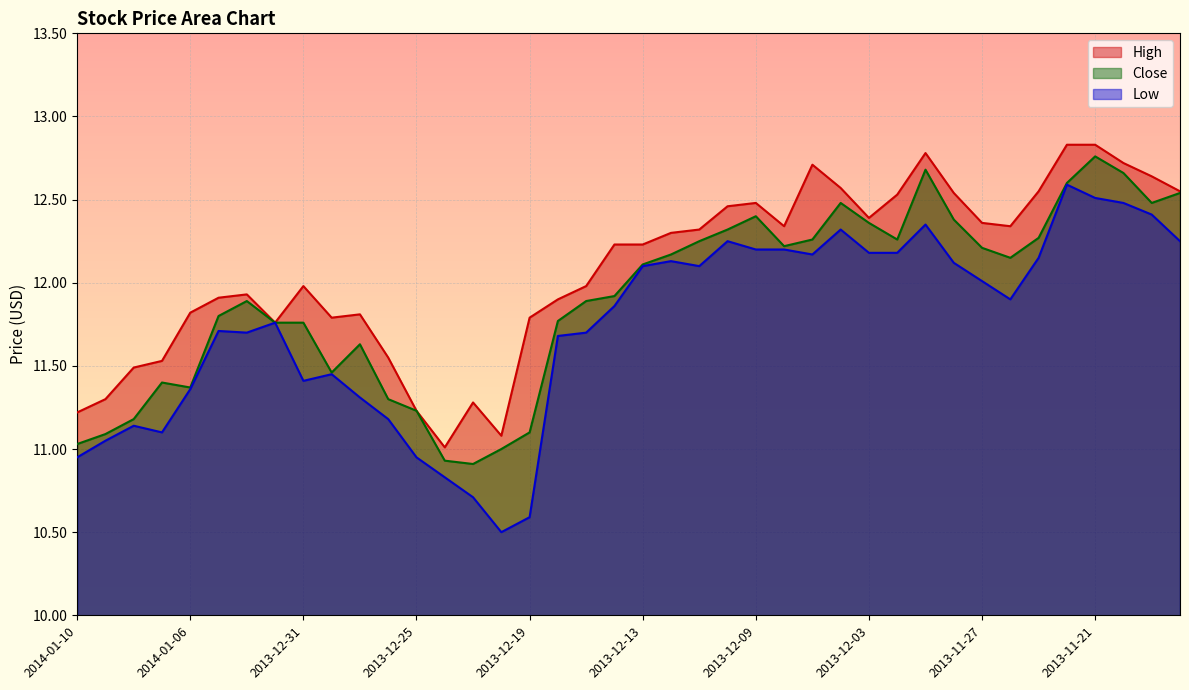

True or false: Close has a value of 18.6 at 2014-01-08.

False